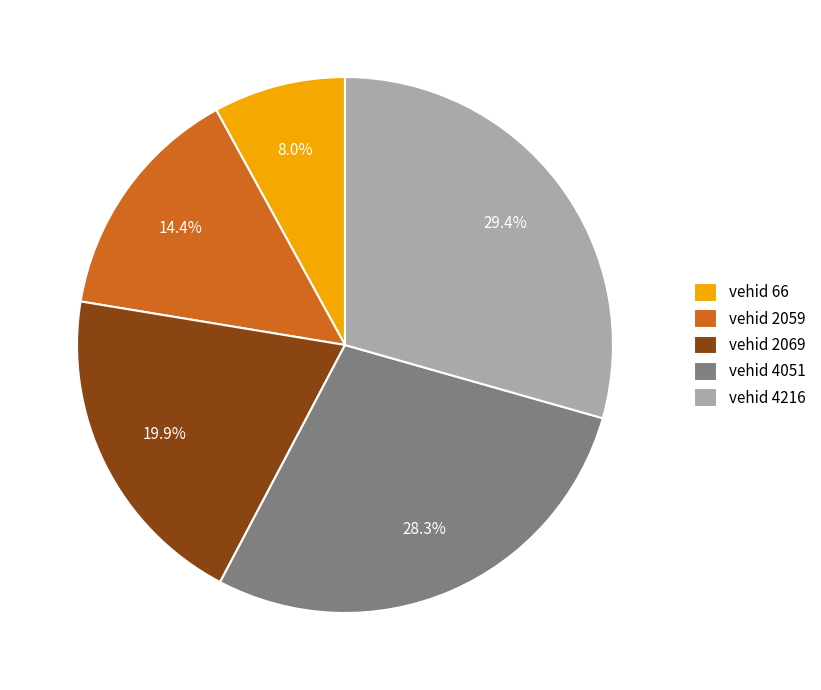

Rank the categories by value from highest to lowest.

vehid 4216, vehid 4051, vehid 2069, vehid 2059, vehid 66